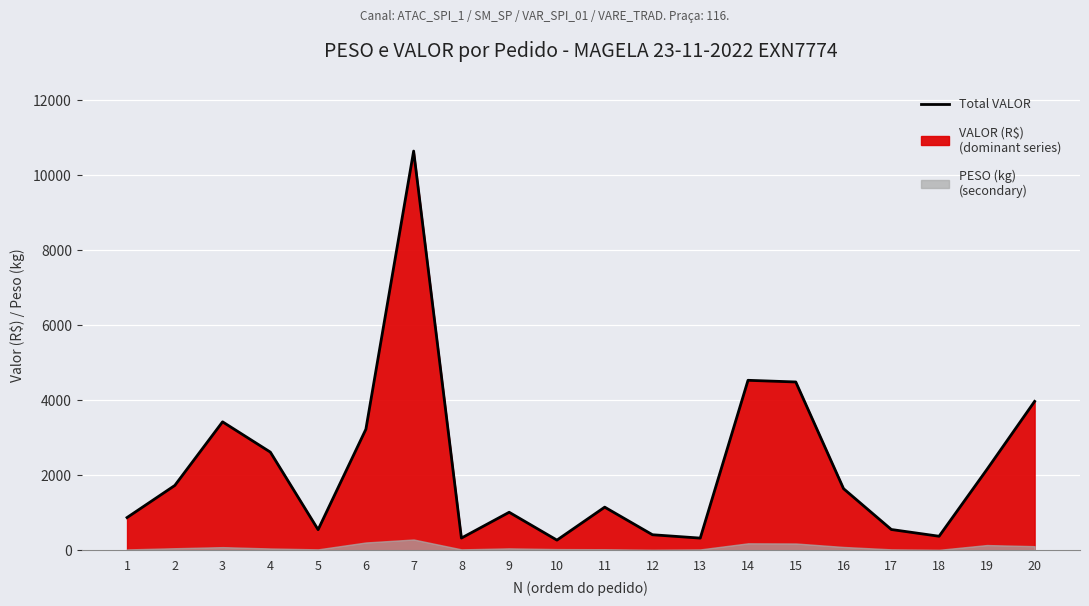

What is the value of the 4th point from the left?

2614.8